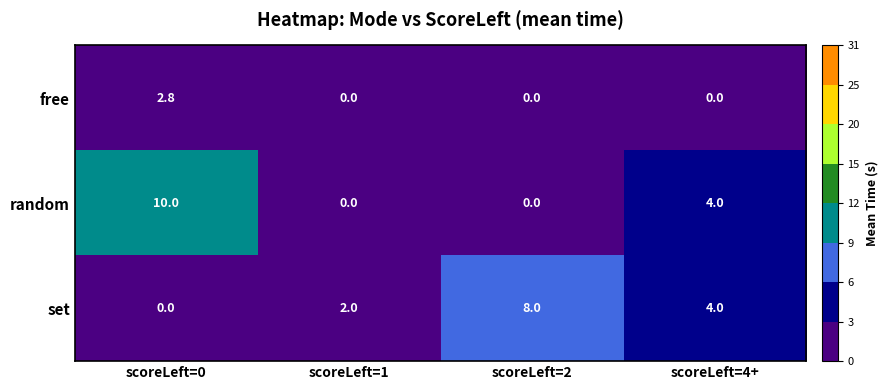

What is the spread (max minus min) of values at scoreLeft=2?

8.0